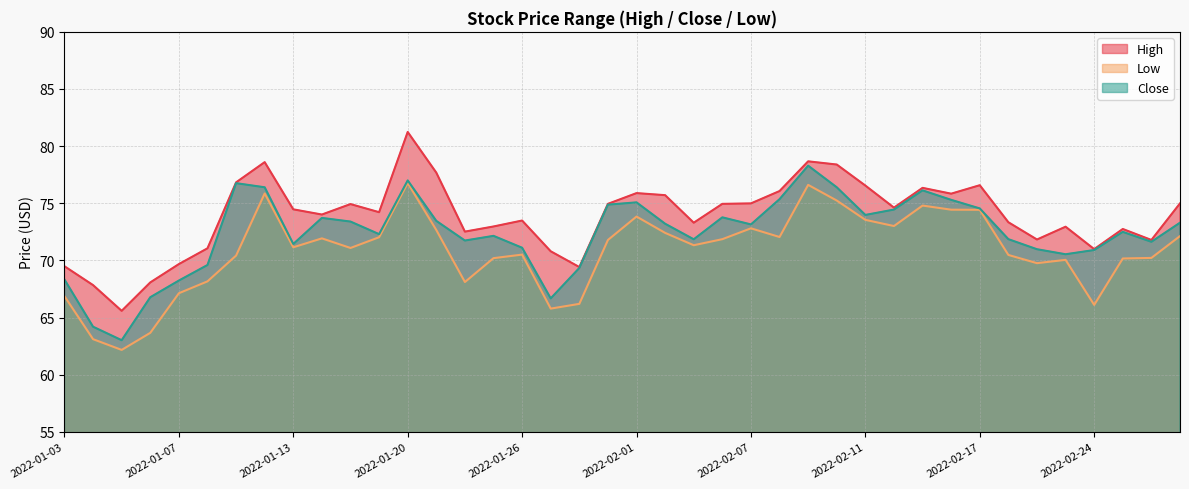

At which category does the chart reach its peak across all series?

2022-01-20